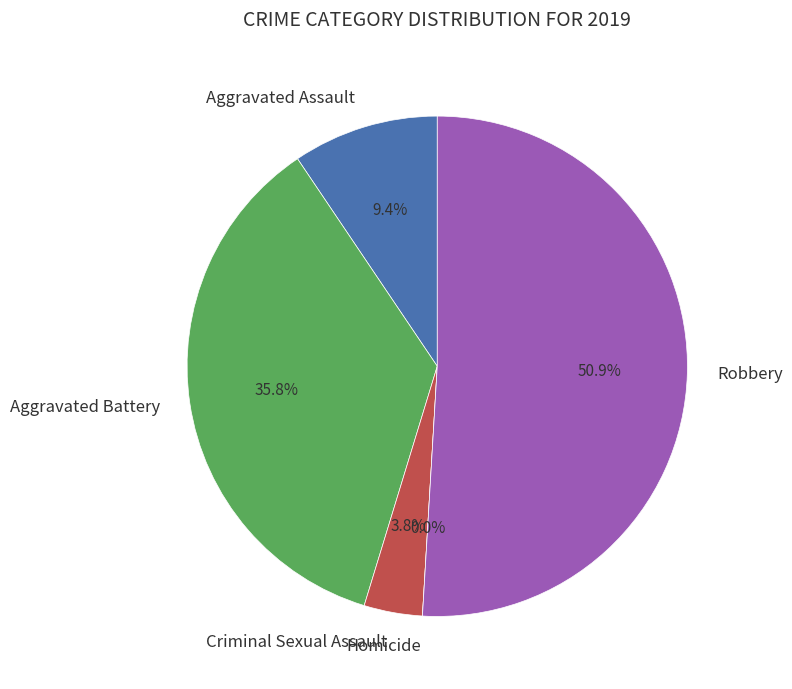

How many segments does this pie chart have?

5